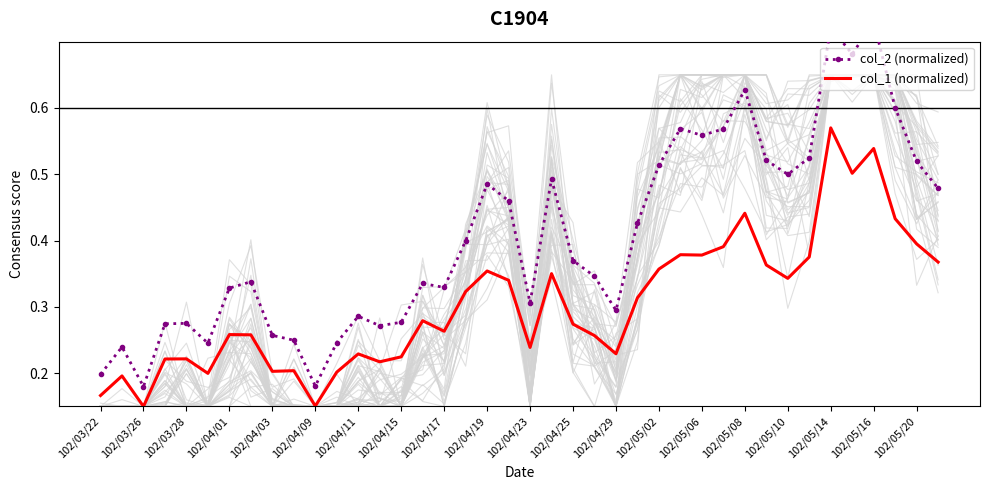

Is it true that col_1 (normalized) equals 0.2 at 102/04/03?

True